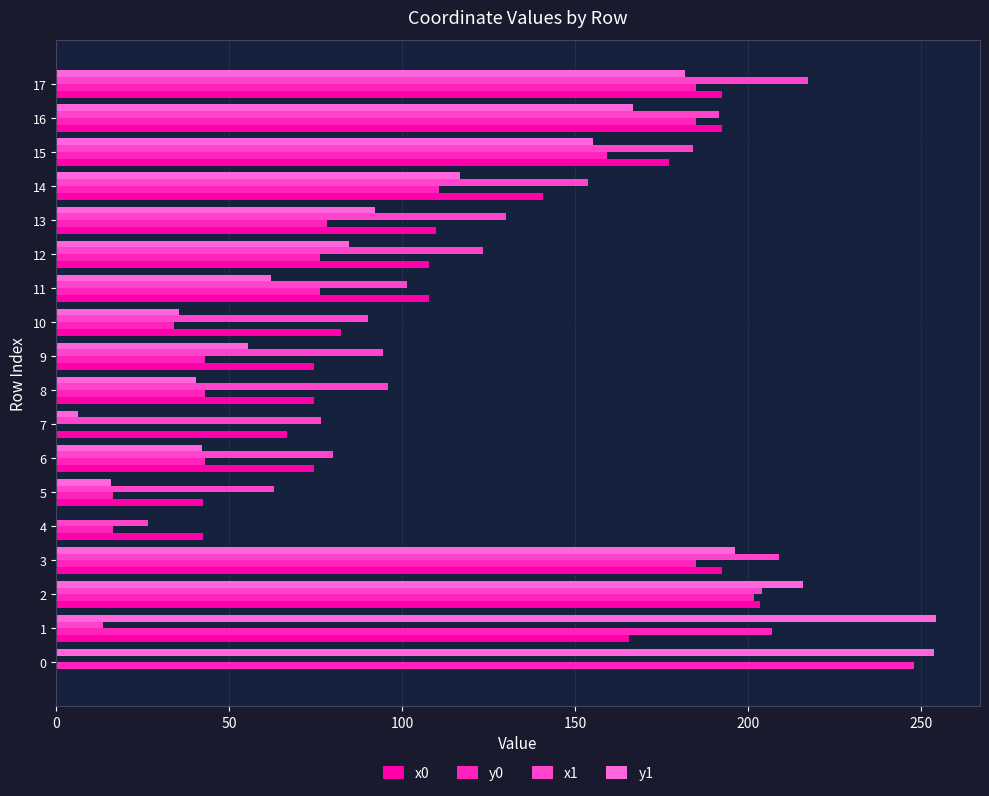

Count the number of data series in this chart.

4